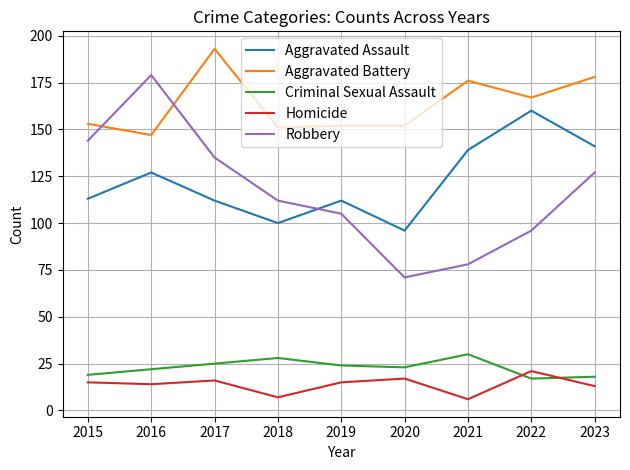

Reading left to right, extract all data points from this chart.

Aggravated Assault: 113	127	112	100	112	96	139	160	141
Aggravated Battery: 153	147	193	151	152	152	176	167	178
Criminal Sexual Assault: 19	22	25	28	24	23	30	17	18
Homicide: 15	14	16	7	15	17	6	21	13
Robbery: 144	179	135	112	105	71	78	96	127